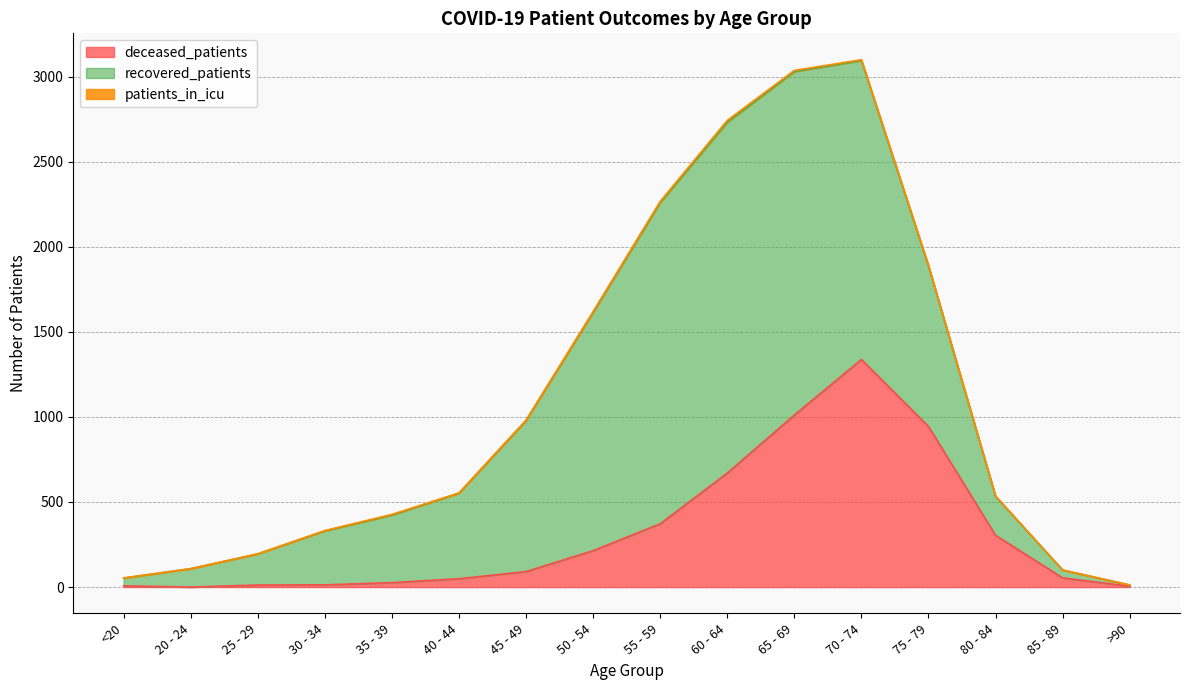

How many values in the recovered_patients series exceed 503?

7